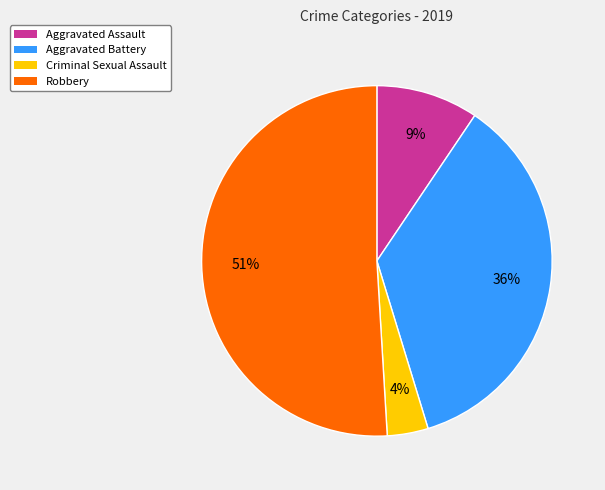

Is there any slice that represents more than half of the pie?

Yes